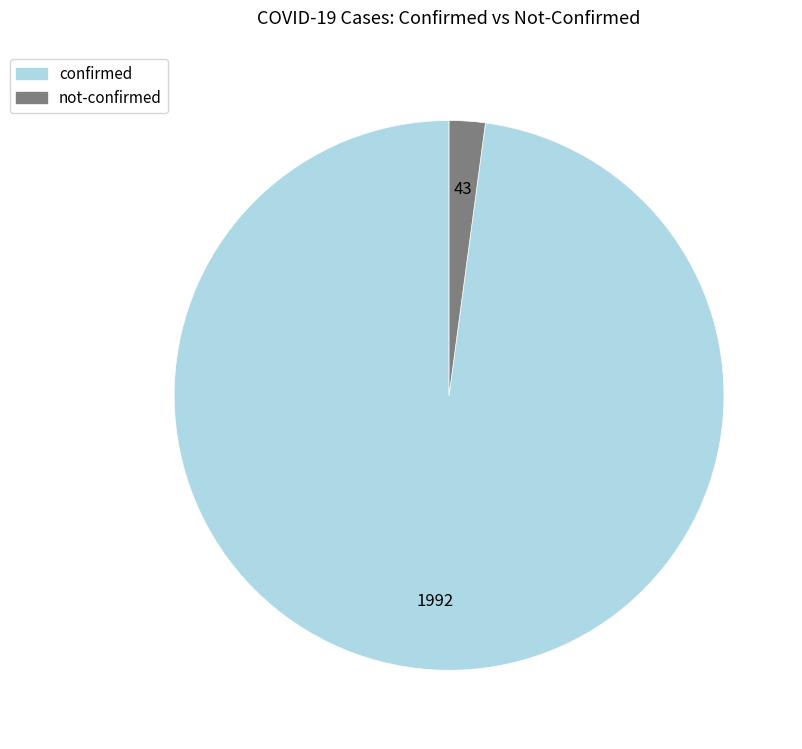

Which has a higher value, not-confirmed or confirmed?

confirmed